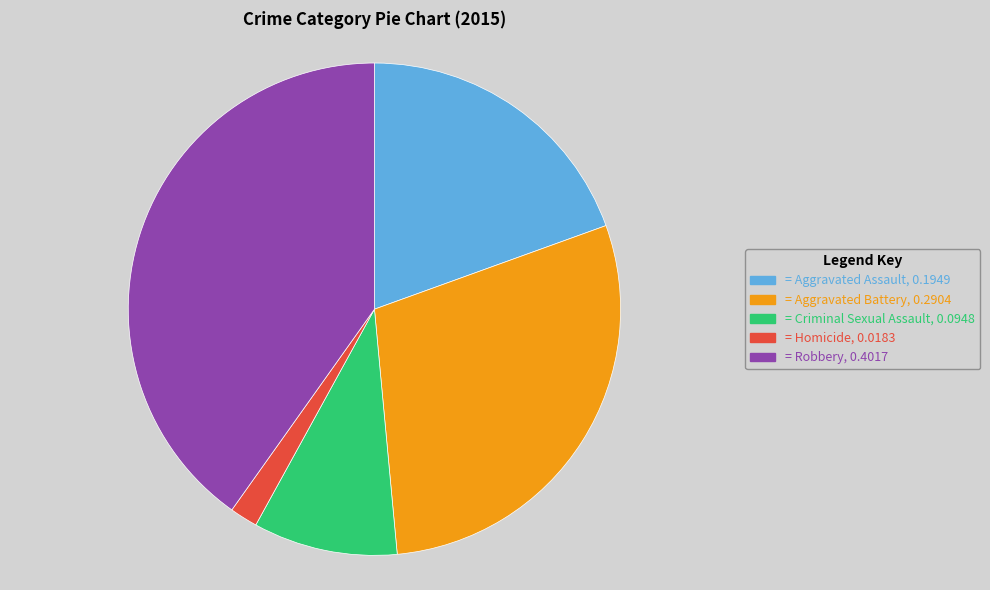

Is there a majority slice in this chart?

No